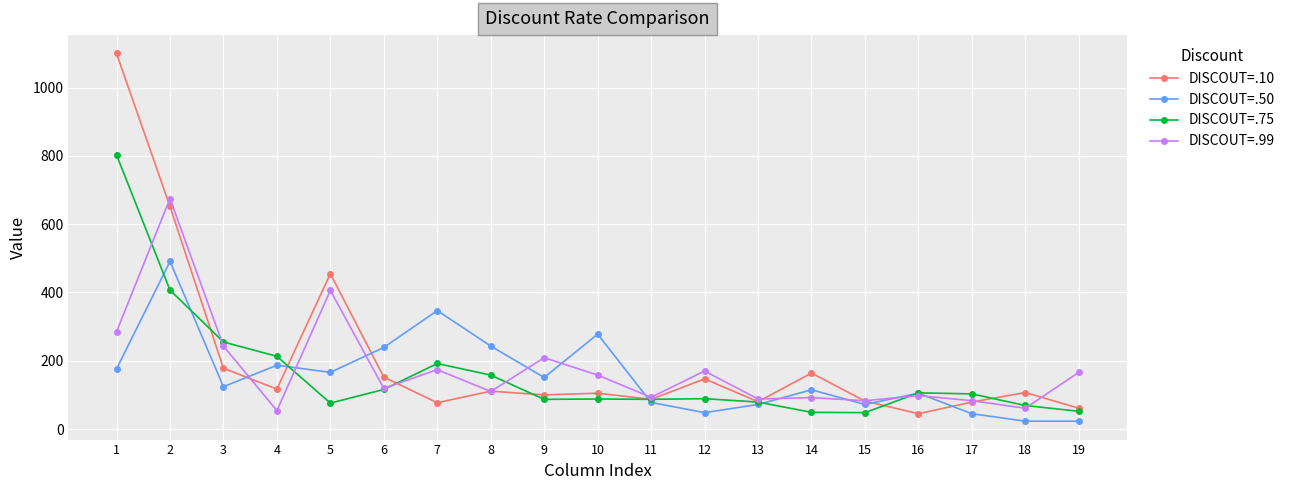

What is the smallest value displayed?

23